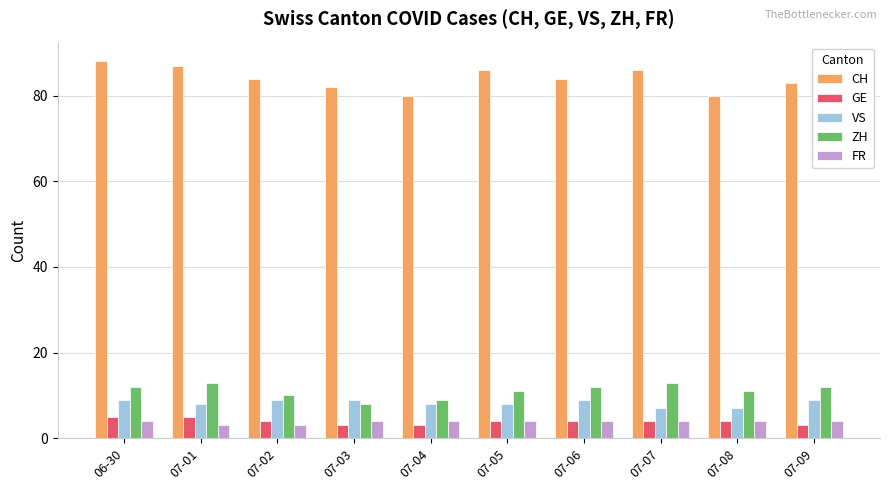

True or false: CH has a value of 86 at 07-05.

True